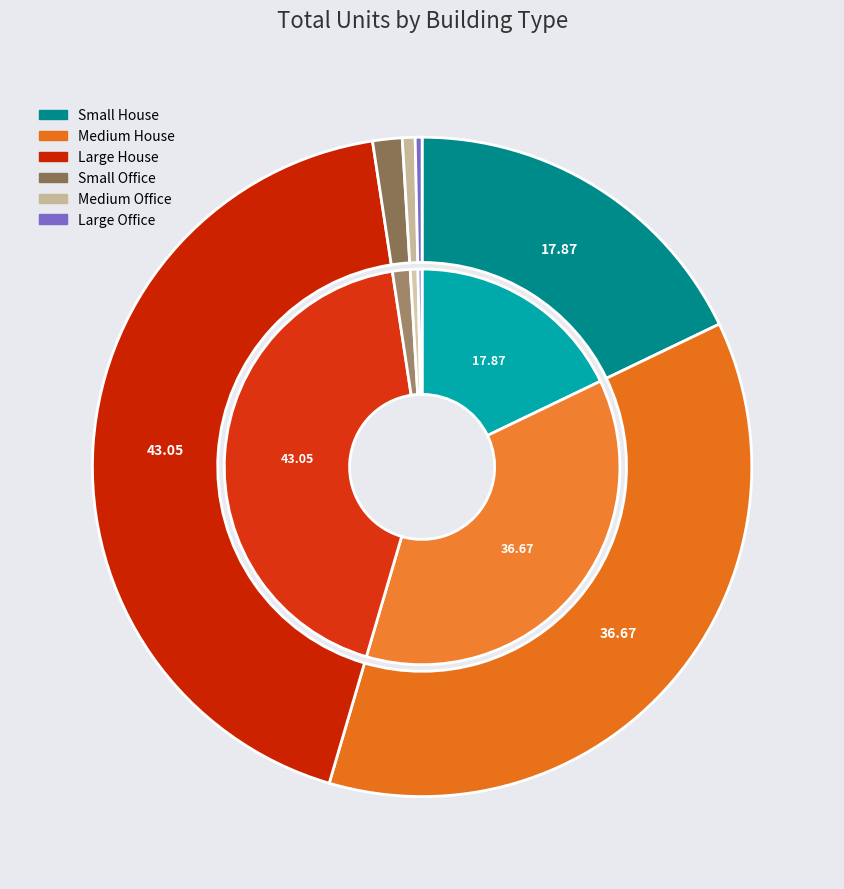

Is it true that 4kW_SE is 1% of the pie?

False